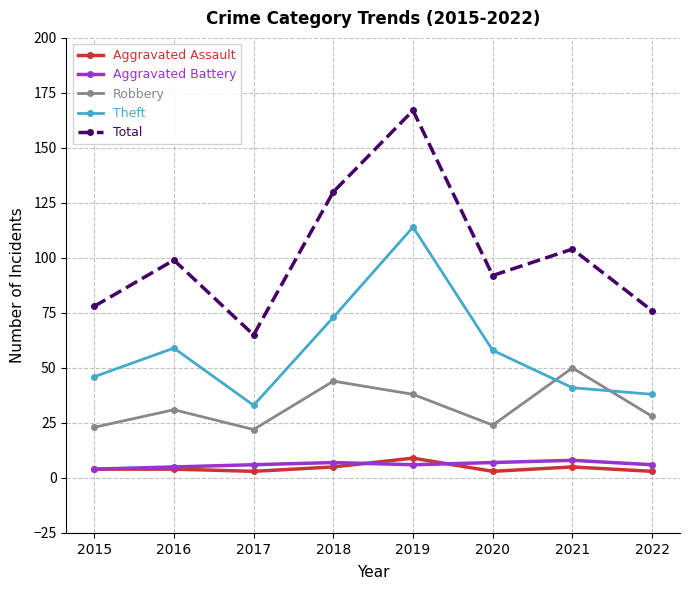

Reading left to right, transcribe all the data shown in this chart.

Aggravated Assault: 4	4	3	5	9	3	5	3
Aggravated Battery: 4	5	6	7	6	7	8	6
Robbery: 23	31	22	44	38	24	50	28
Theft: 46	59	33	73	114	58	41	38
Total: 78	99	65	130	167	92	104	76